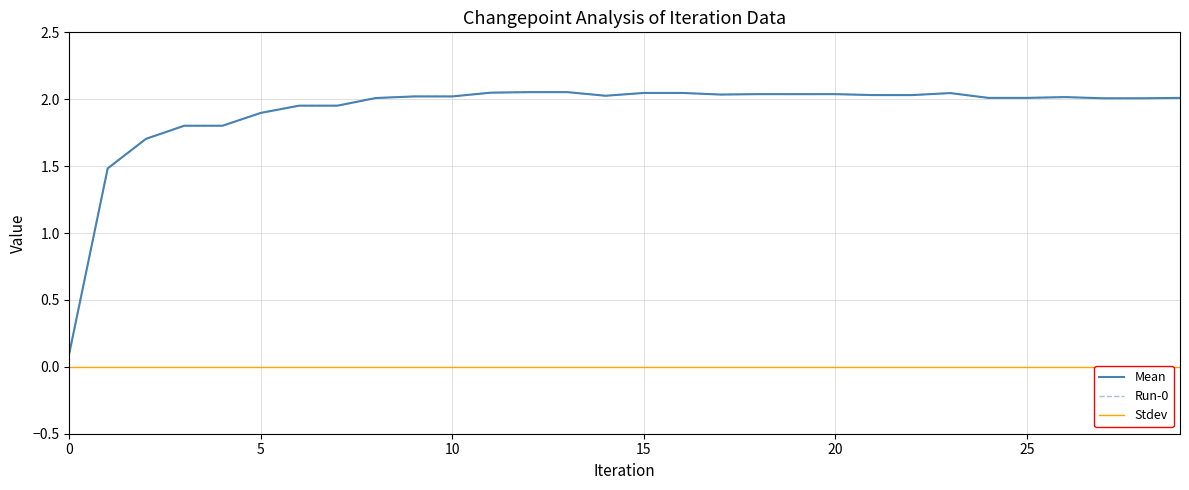

What is the maximum value for Run-0?

2.1